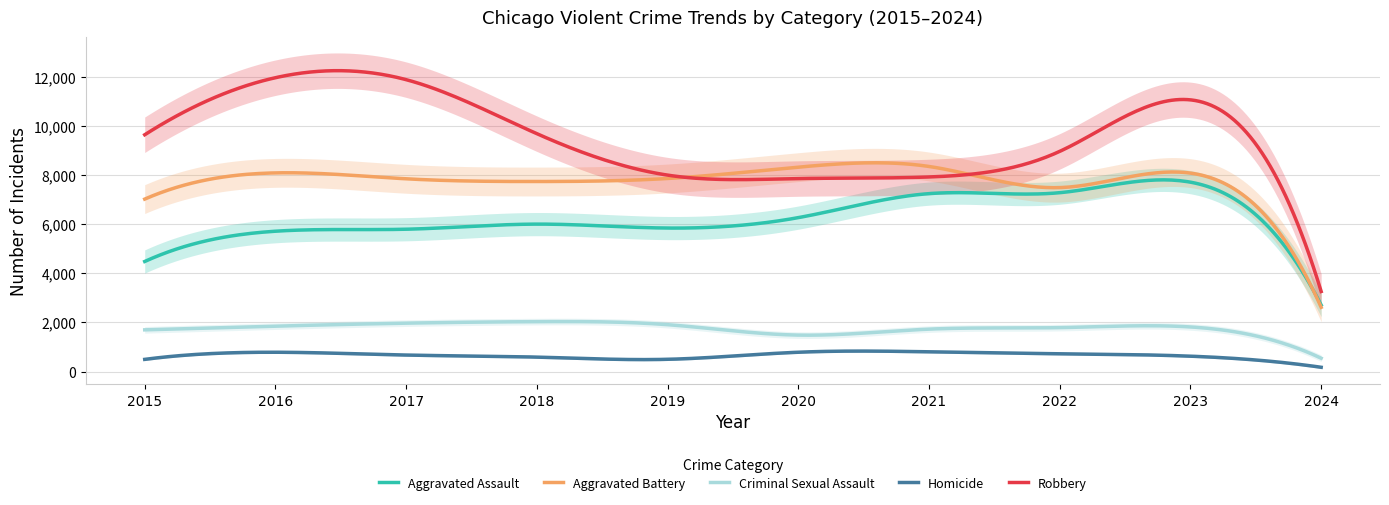

What is the greatest value displayed?

11960